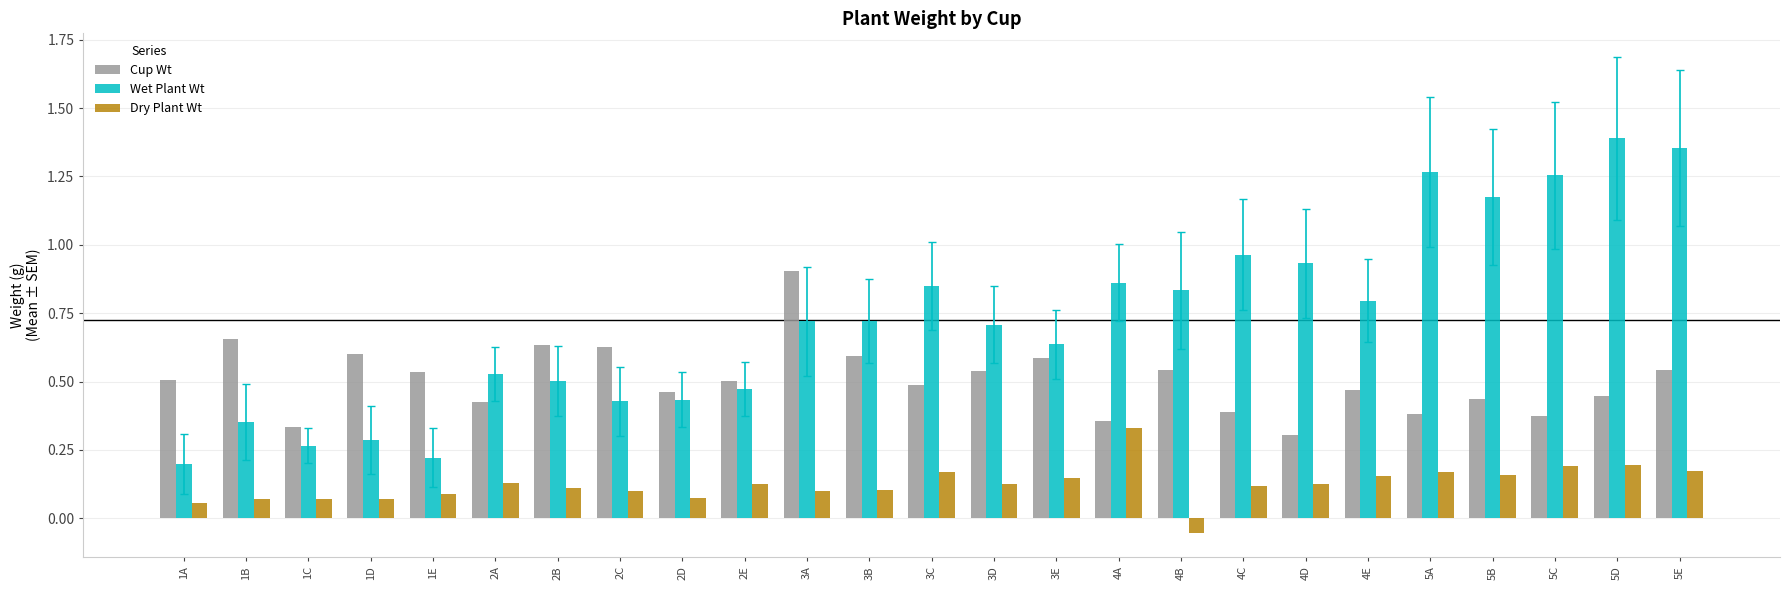

Which series changed the most between 3B and 5A?

Wet Plant Wt